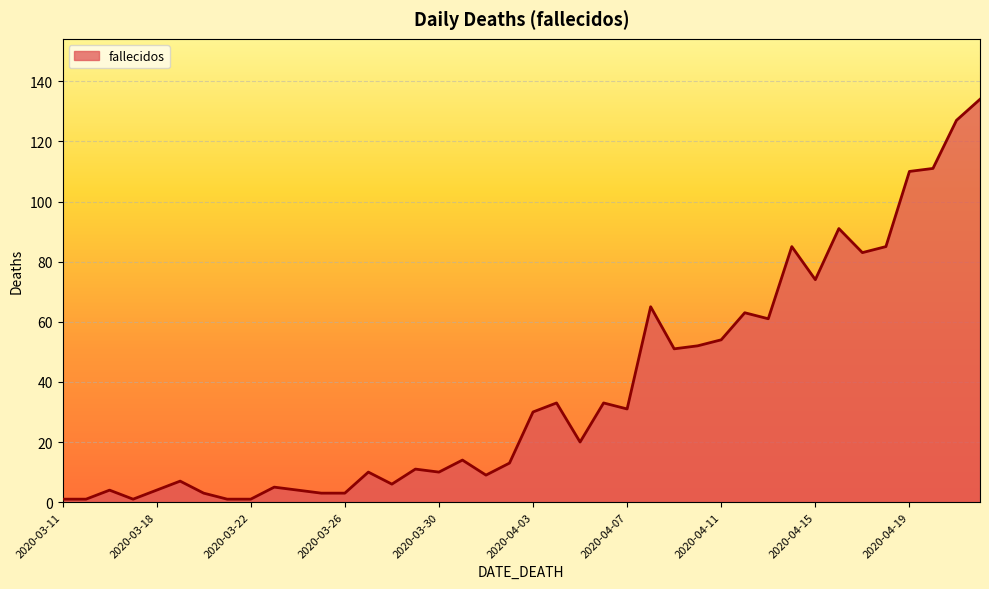

What is the difference between the maximum and minimum values?

133